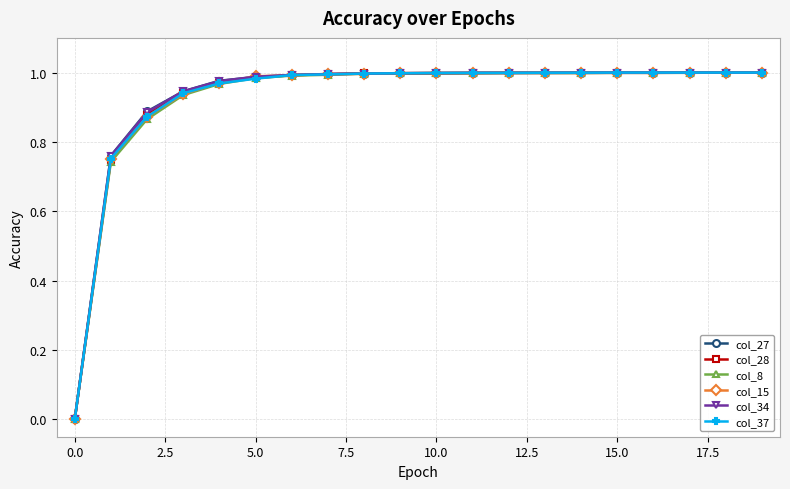

List the series in order of their peak value, lowest first.

col_28, col_15, col_27, col_8, col_34, col_37